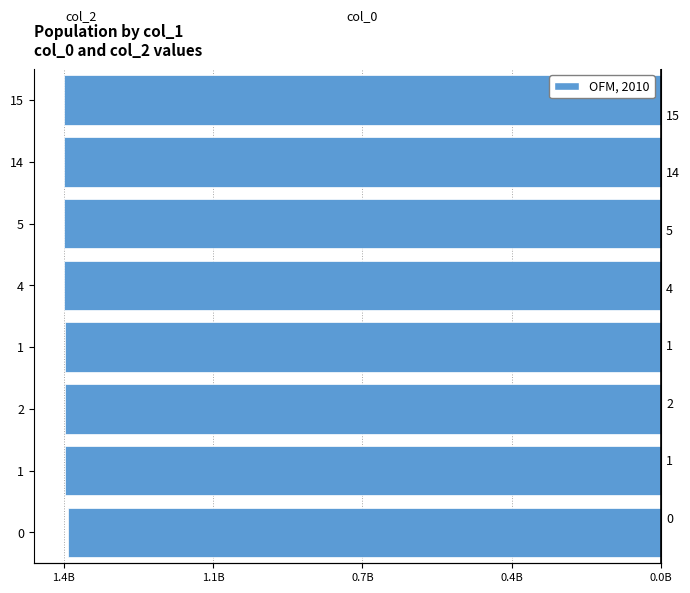

Does the chart contain stacked bars?

No